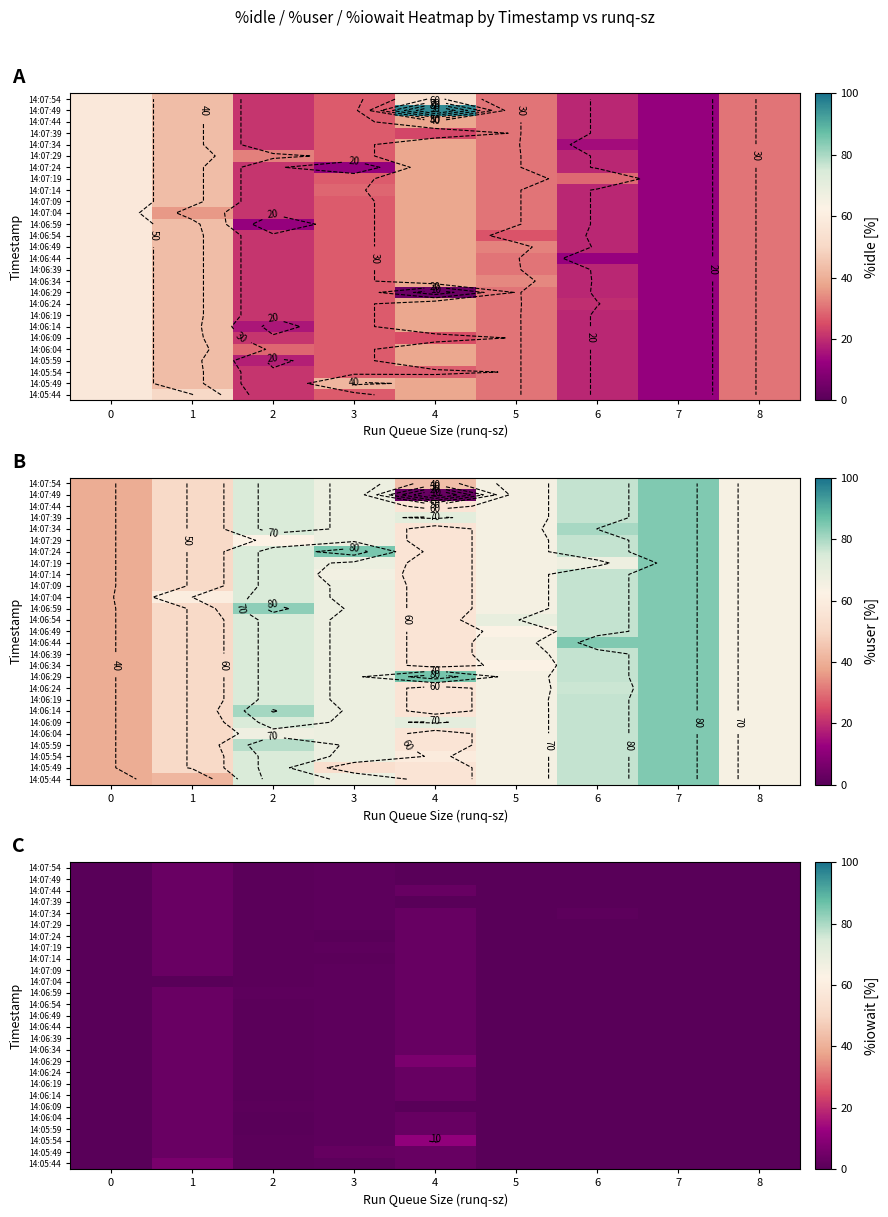

Reading left to right, extract all data points from this chart.

row_0: 0.1	6.6	0.4	1.1	3.1	0.0	0.3	0.0	0.1
row_1: 0.1	3.3	0.4	2.6	3.1	0.0	0.3	0.0	0.1
row_2: 0.1	3.3	0.4	1.1	11.0	0.0	0.3	0.0	0.1
row_3: 0.1	3.3	0.0	1.1	3.1	0.0	0.3	0.0	0.1
row_4: 0.1	3.3	0.2	1.1	3.1	0.0	0.3	0.0	0.1
row_5: 0.1	3.3	0.4	1.1	0.1	0.0	0.3	0.0	0.1
row_6: 0.1	3.3	0.0	1.1	3.1	0.0	0.3	0.0	0.1
row_7: 0.1	3.3	0.4	1.1	3.1	0.0	0.3	0.0	0.1
row_8: 0.1	3.3	0.4	1.1	3.1	0.0	0.1	0.0	0.1
row_9: 0.1	3.3	0.4	1.1	6.8	0.0	0.3	0.0	0.1
row_10: 0.1	3.3	0.4	1.1	3.1	0.1	0.3	0.0	0.1
row_11: 0.1	3.3	0.4	1.1	3.1	0.0	0.3	0.0	0.1
row_12: 0.1	3.3	0.4	1.1	3.1	0.0	0.1	0.0	0.1
row_13: 0.1	3.3	0.4	1.1	3.1	0.0	0.3	0.0	0.1
row_14: 0.1	3.3	0.4	1.1	3.1	0.1	0.3	0.0	0.1
row_15: 0.1	3.3	1.2	1.1	3.1	0.0	0.3	0.0	0.1
row_16: 0.1	0.1	0.4	1.1	3.1	0.0	0.3	0.0	0.1
row_17: 0.1	3.3	0.4	1.1	3.1	0.0	0.3	0.0	0.1
row_18: 0.1	3.3	0.4	0.7	3.1	0.0	0.3	0.0	0.1
row_19: 0.1	3.3	0.4	1.1	3.1	0.0	0.0	0.0	0.1
row_20: 0.1	3.3	0.4	0.0	3.1	0.0	0.3	0.0	0.1
row_21: 0.1	3.3	0.7	1.1	3.1	0.0	0.3	0.0	0.1
row_22: 0.1	3.3	0.4	1.1	3.1	0.0	1.0	0.0	0.1
row_23: 0.1	3.3	0.4	1.1	0.3	0.0	0.3	0.0	0.1
row_24: 0.1	3.3	0.4	1.1	3.1	0.0	0.3	0.0	0.1
row_25: 0.1	3.3	0.4	1.1	0.1	0.0	0.3	0.0	0.1
row_26: 0.1	3.3	0.4	1.1	0.3	0.0	0.3	0.0	0.1